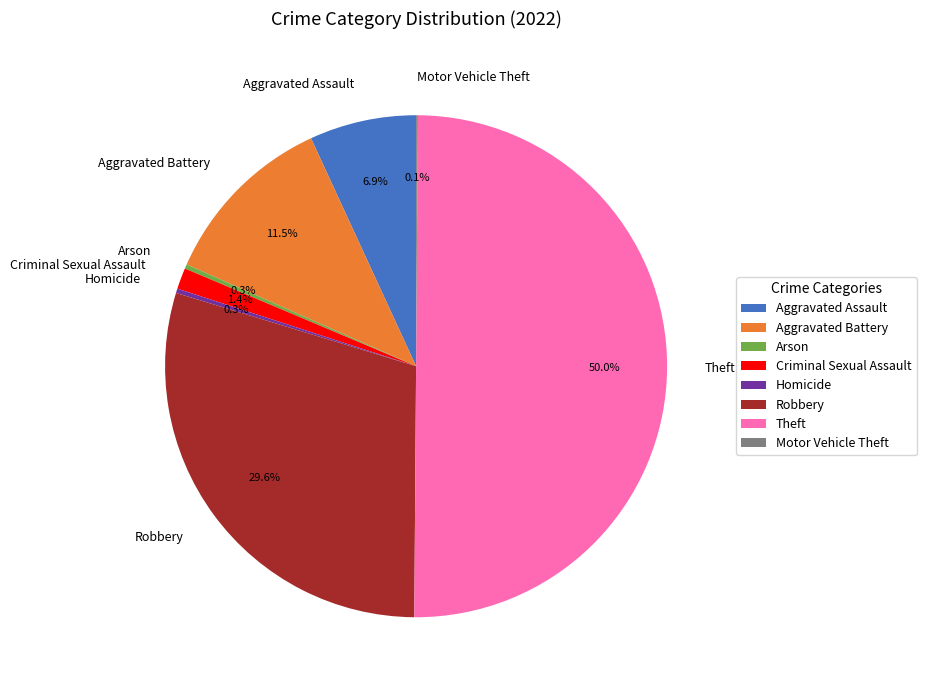

How much of the chart is everything except Aggravated Assault?

93.1%